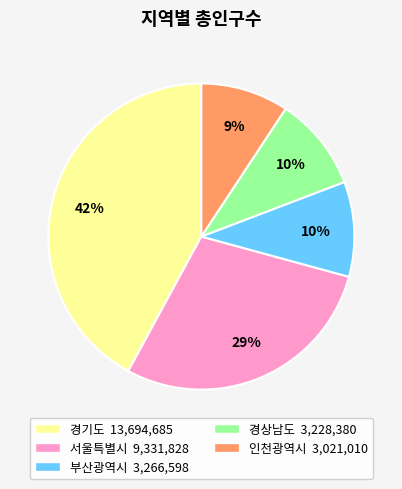

Approximately how many times larger is the value at 인천광역시 compared to 부산광역시?

0.9